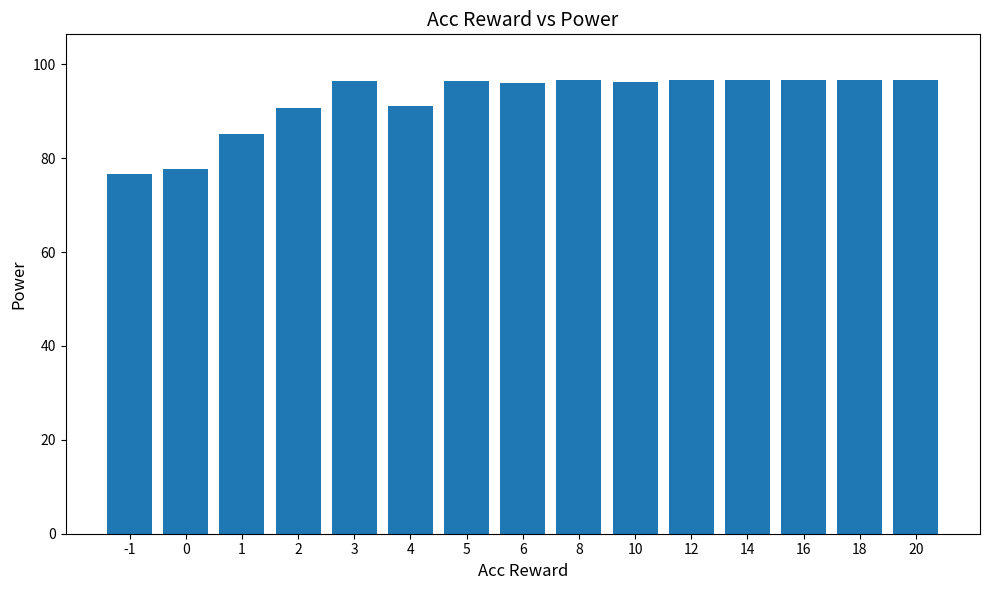

What is the value of the 8th bar from the left?

96.0